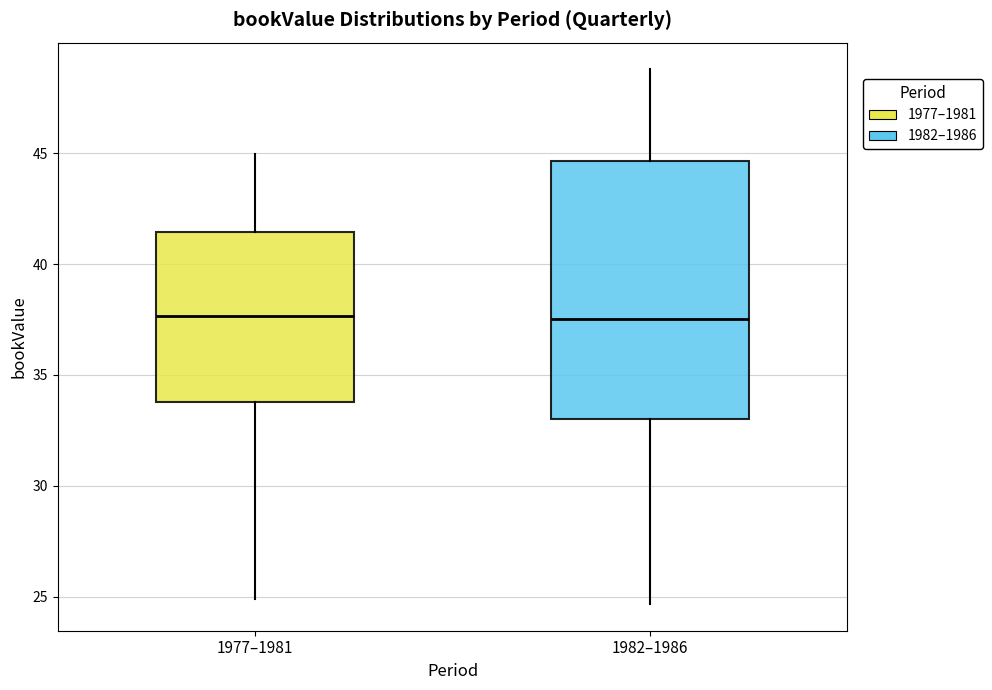

Reading left to right, read every box against the y-axis: the position of its median line, the range the box covers, and the ends of its whiskers. The values are not printed on the chart, so give them approximately, as read against the axis.

1977–1981: median 37.5, box 34.0 to 41.5, whiskers 25.0 to 45.0
1982–1986: median 37.5, box 33.0 to 44.5, whiskers 24.5 to 49.0